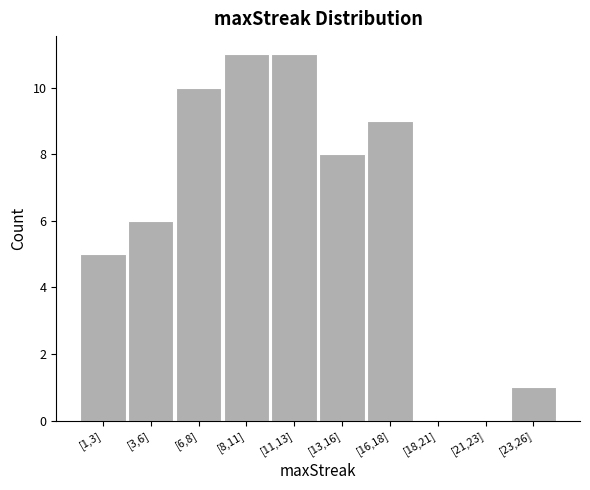

Reading left to right, what are all the values shown in this chart?

[1,3]=5	[3,6]=6	[6,8]=10	[8,11]=11	[11,13]=11	[13,16]=8	[16,18]=9	[18,21]=0	[21,23]=0	[23,26]=1